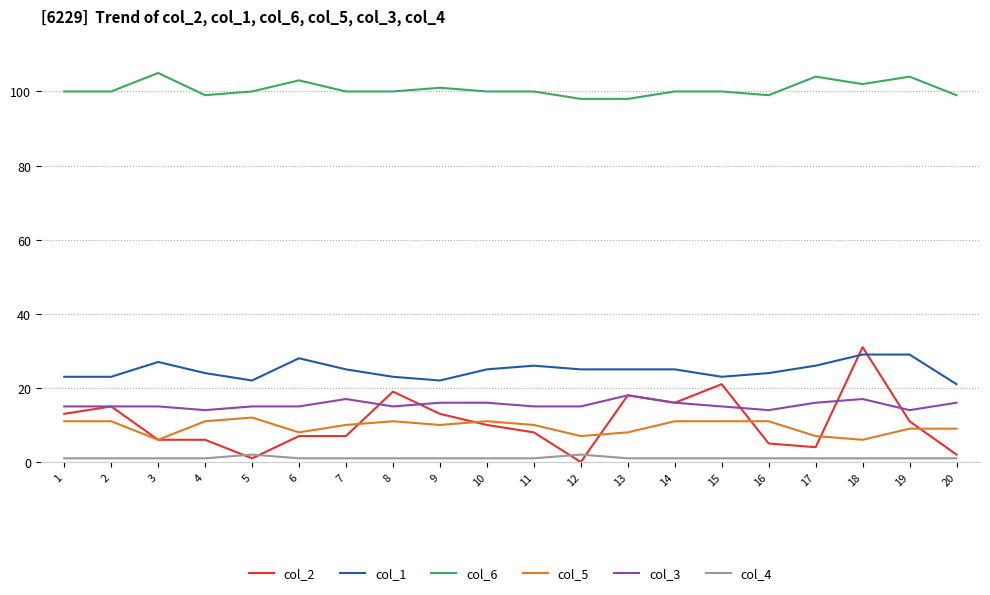

True or false: col_2 and col_6 intersect in this chart.

False